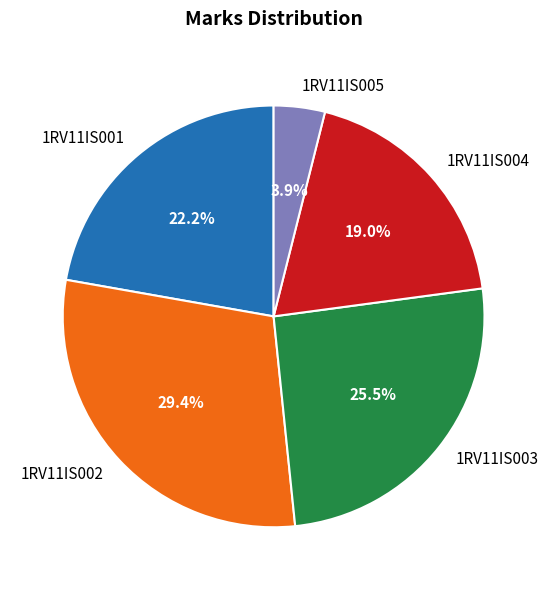

Combined, what portion of the pie is 1RV11IS002 and 1RV11IS005?

33.3%